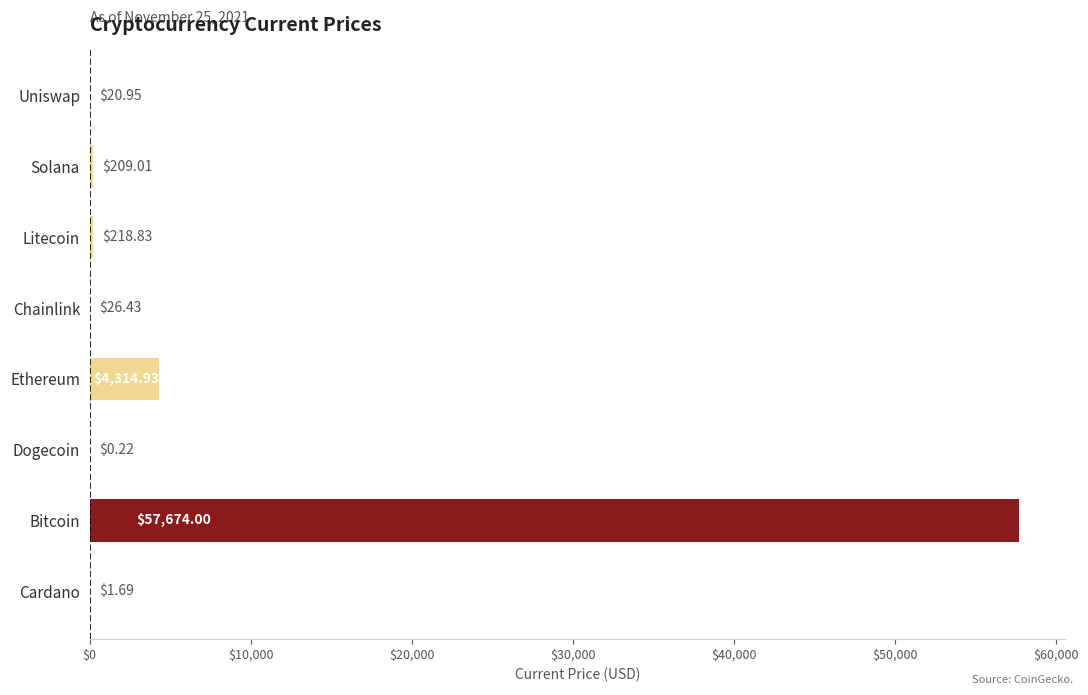

Which category has the highest value across all series?

Bitcoin